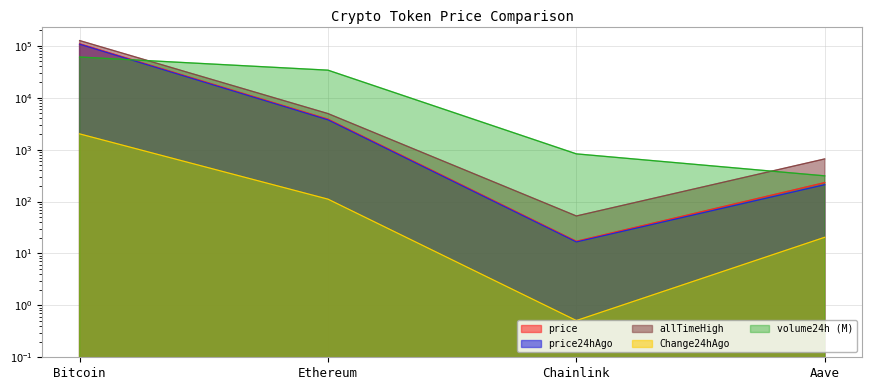

What value does the price24hAgo series have at Aave?

211.1